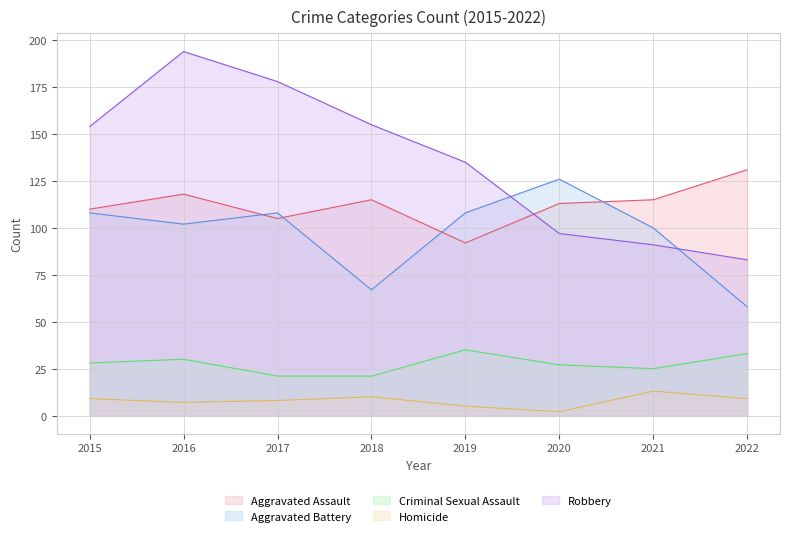

What is the sum of all Aggravated Battery values?

777